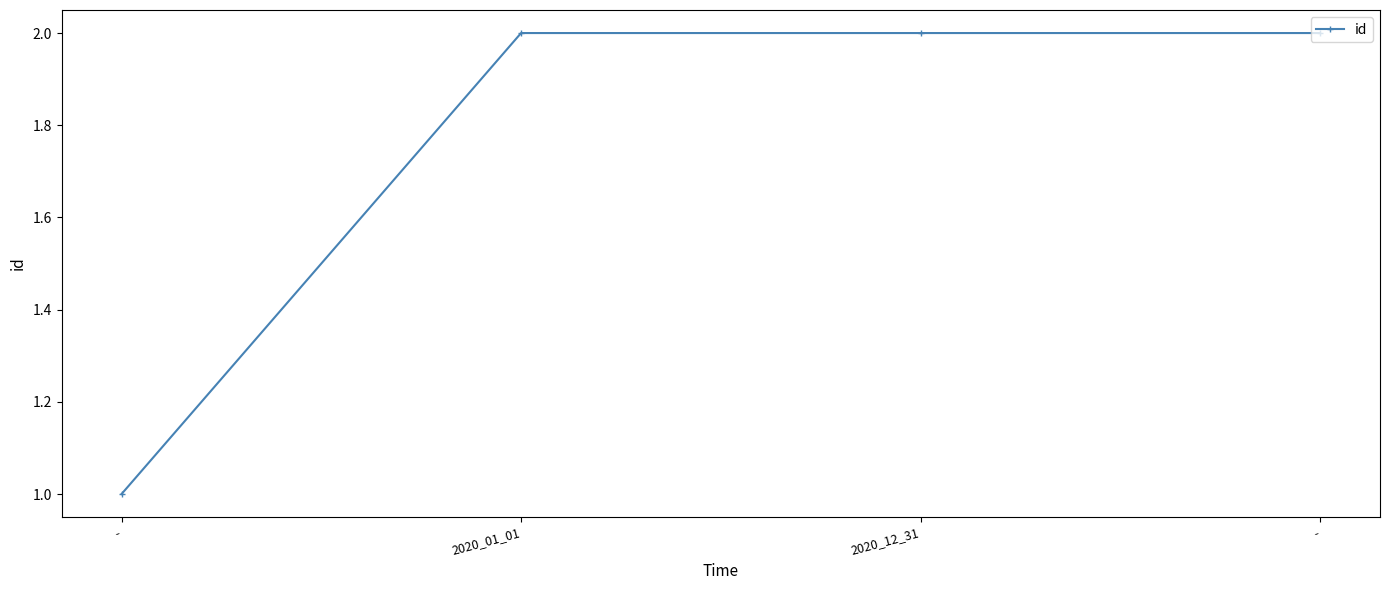

Approximately how many times larger is the value at - compared to -?

0.5